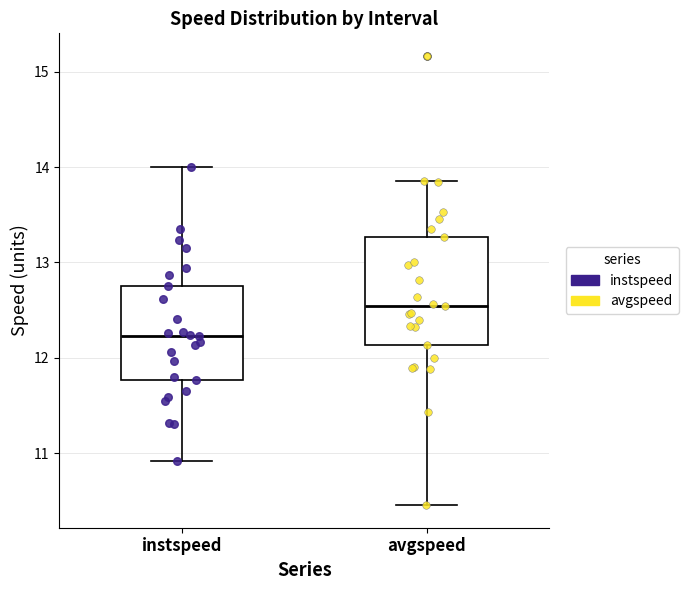

Comparing the boxes themselves (not the whiskers), which one is the tallest?

avgspeed